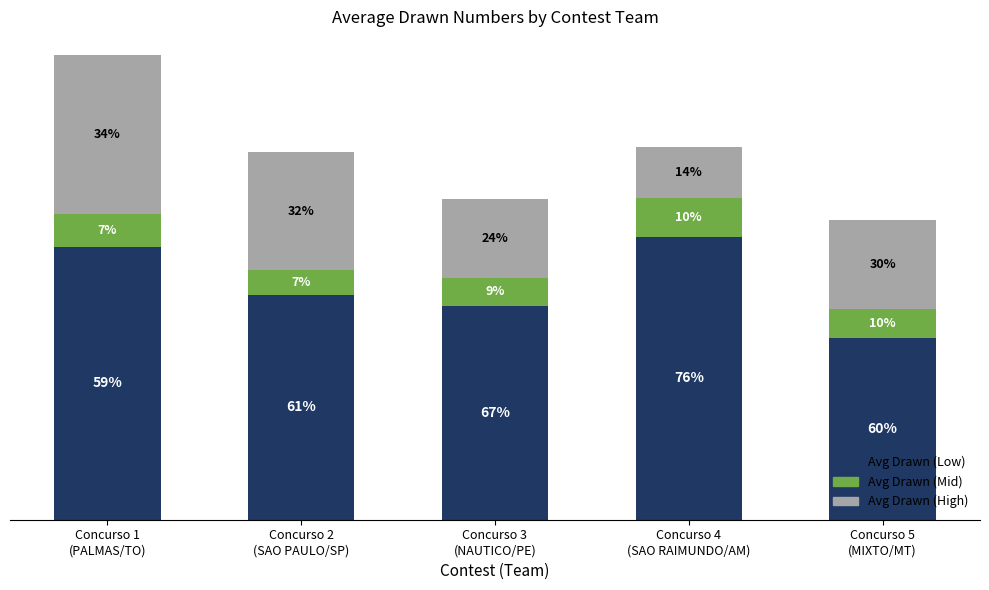

The value of Avg Drawn (Mid) at Concurso 1
(PALMAS/TO) is 6.4. True or false?

True